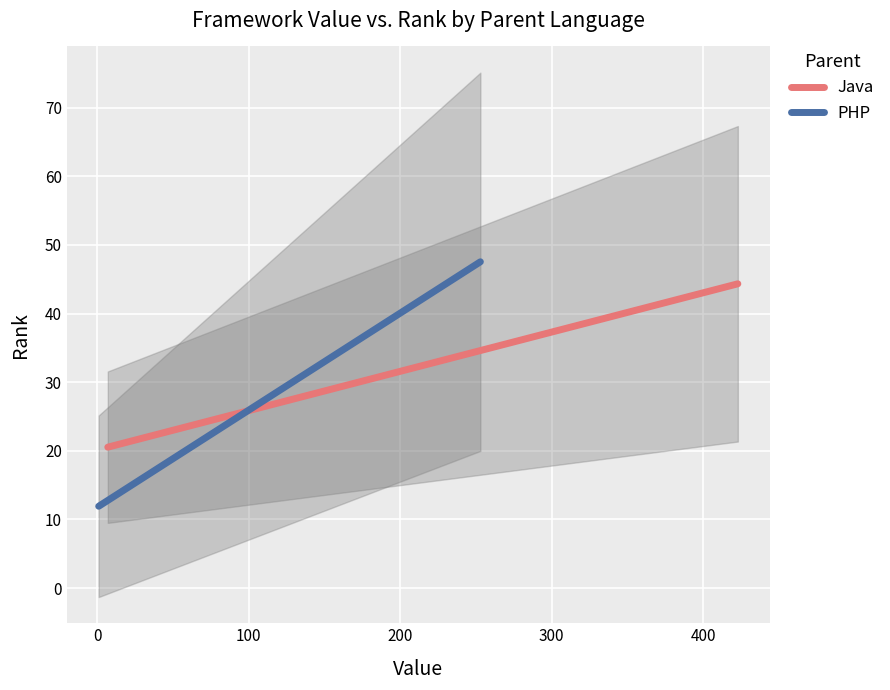

At how many categories does at least one series exceed 16?

9